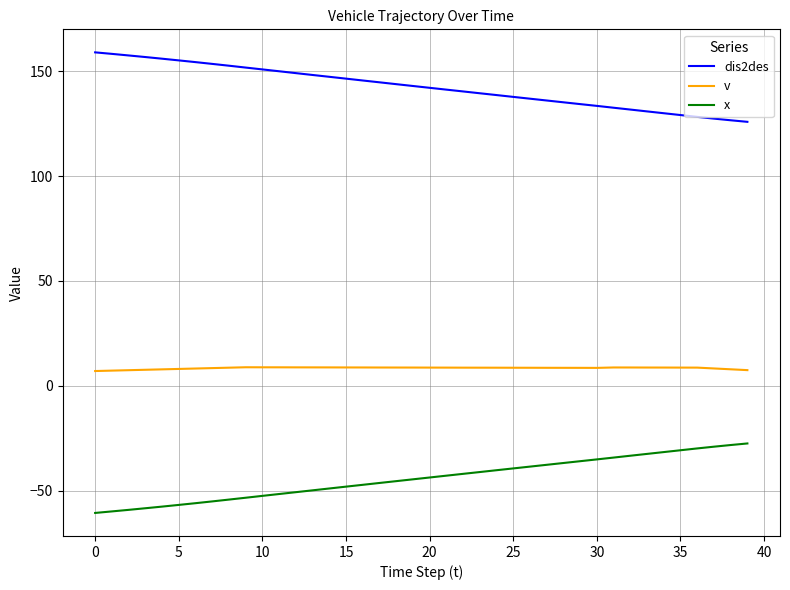

What are all the series names shown in the legend?

dis2des, v, x